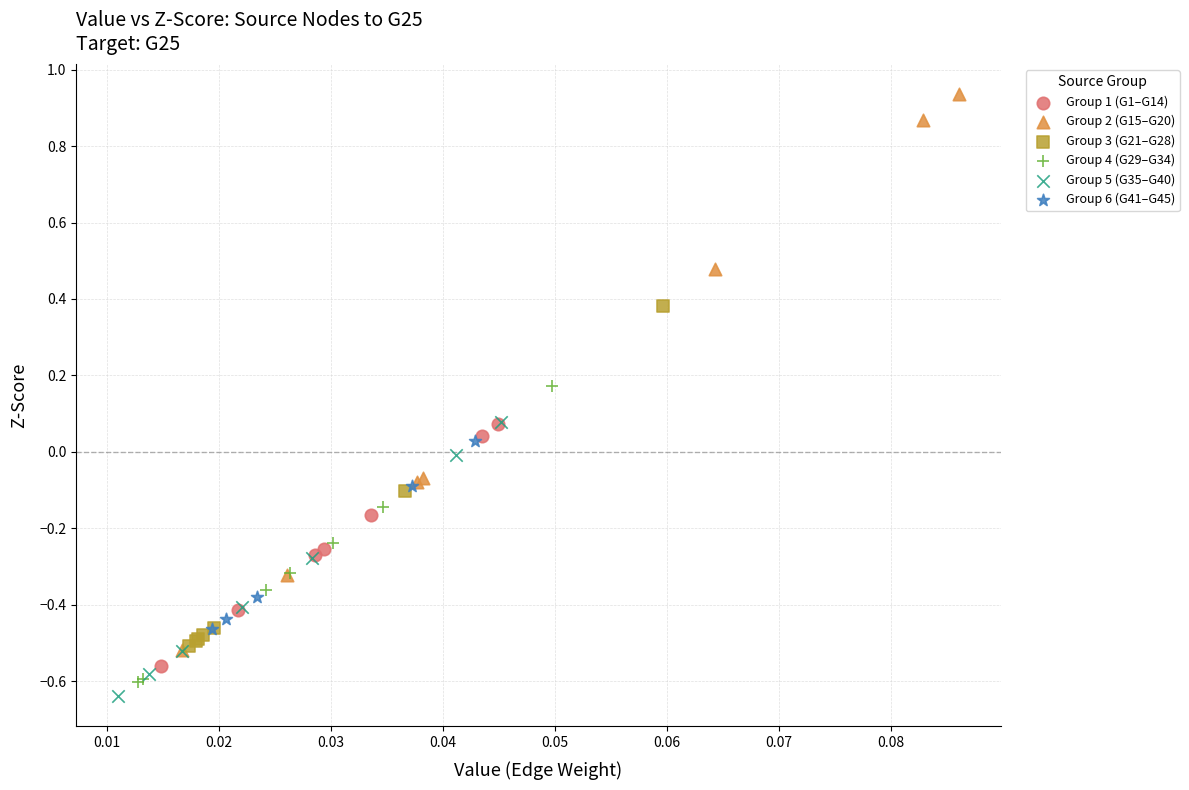

Which series has the largest Y range (max minus min)?

Group 2 (G15–G20)